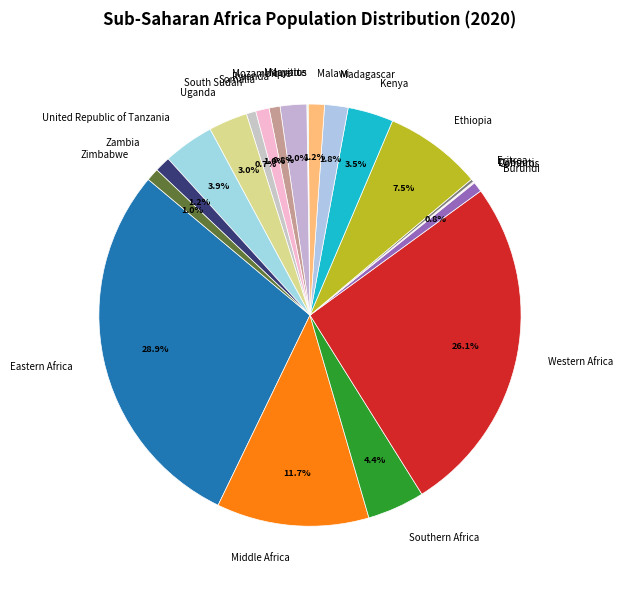

What is the total percentage of Zambia and Somalia?

2.2%